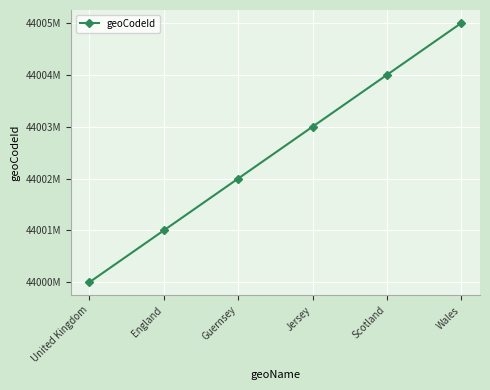

What is the label of the 1st point from the left?

United Kingdom